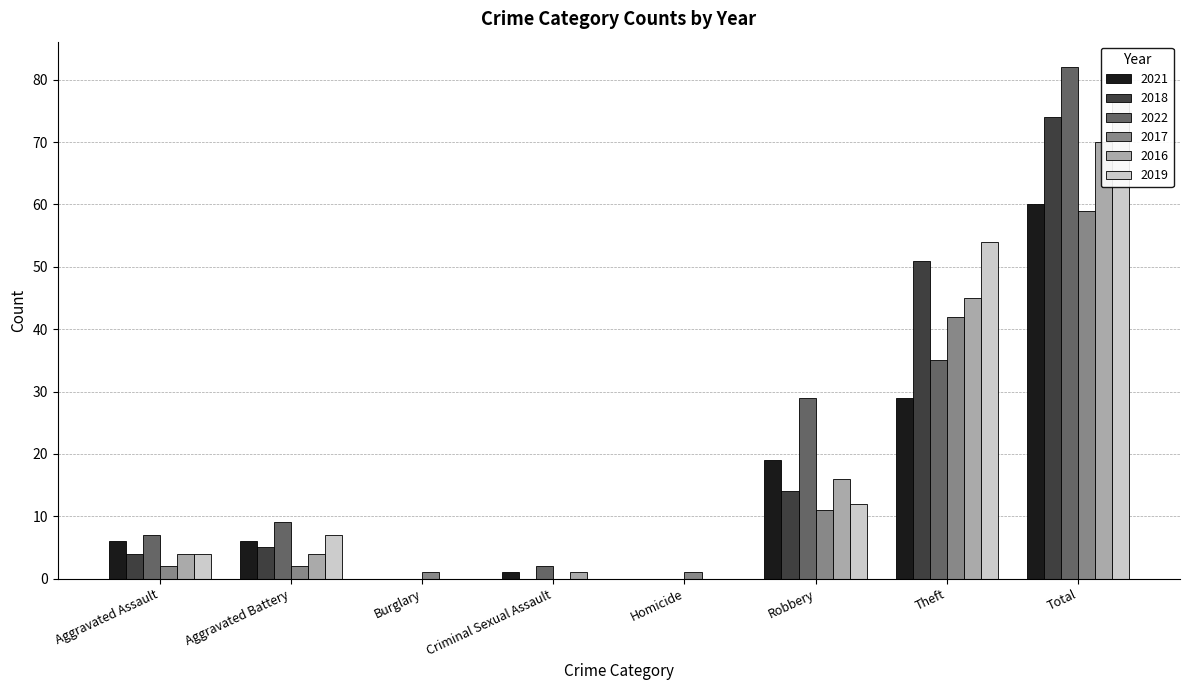

Is it true that 2018 equals 9 at Robbery?

False